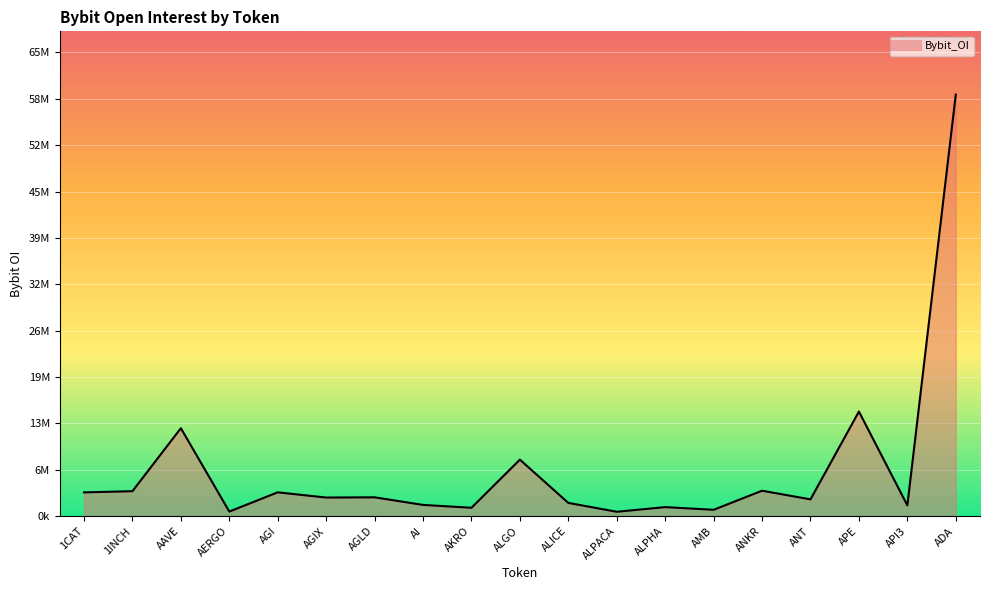

True or false: the data shows 3350530 at AGI.

True